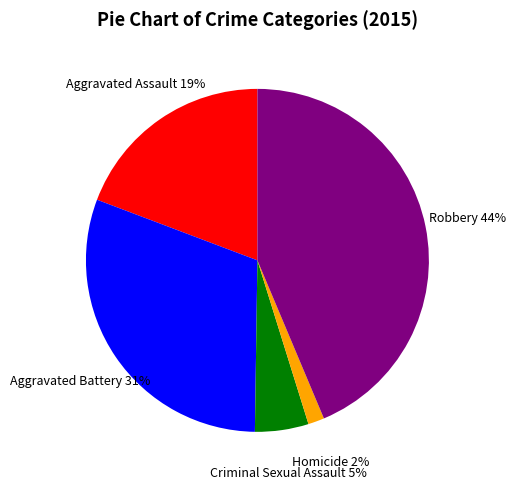

What percentage is the Criminal Sexual Assault slice, to the nearest percent?

5%